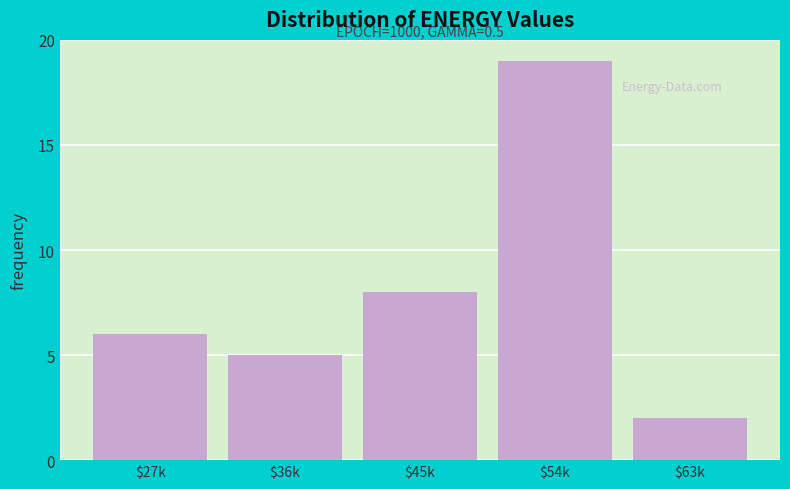

Reading left to right, extract all data points from this chart.

6	5	8	19	2